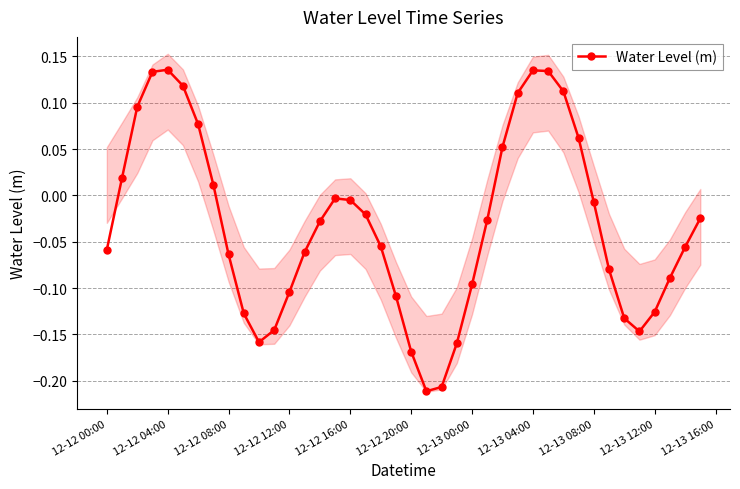

Does the chart display data point markers on the line(s)?

Yes